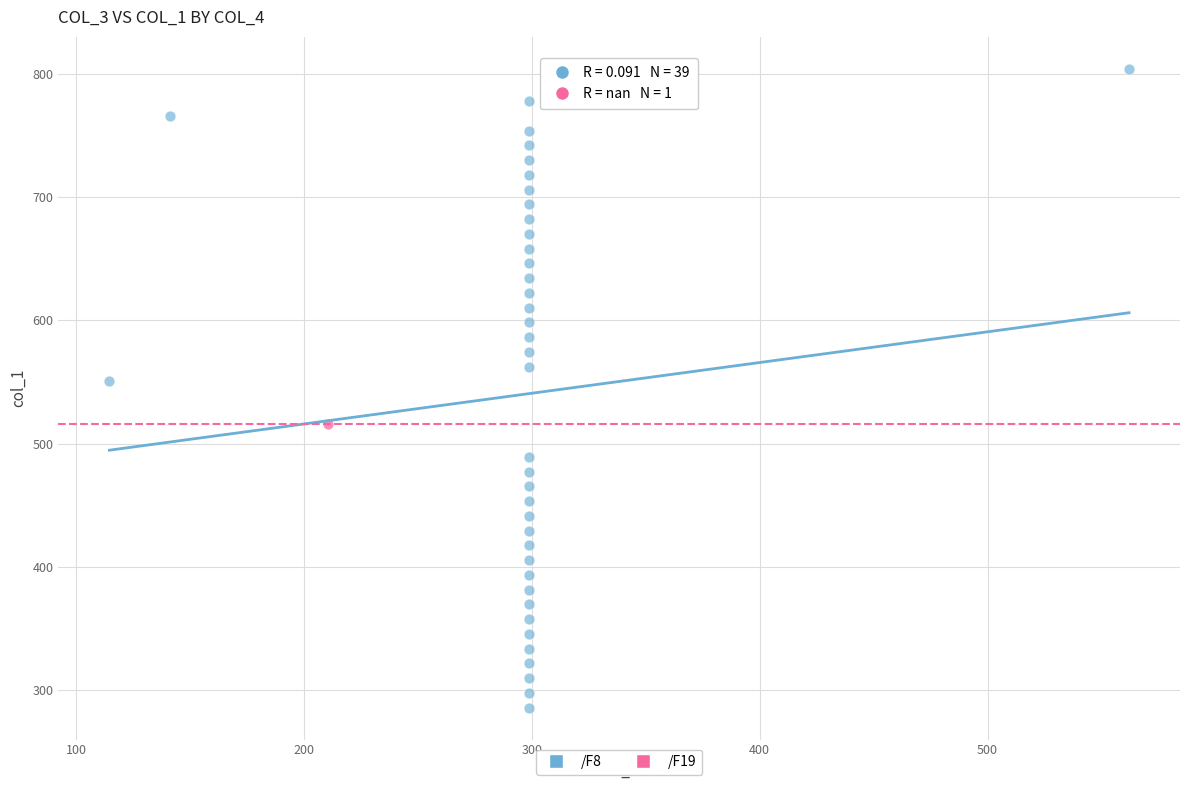

What are all the series names shown in the legend?

/F8, /F19